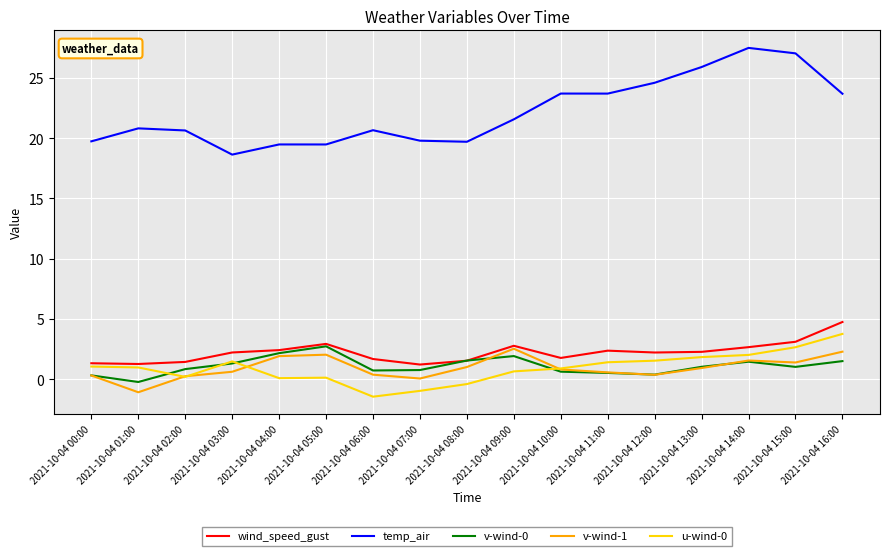

True or false: temp_air and u-wind-0 cross at least once.

False